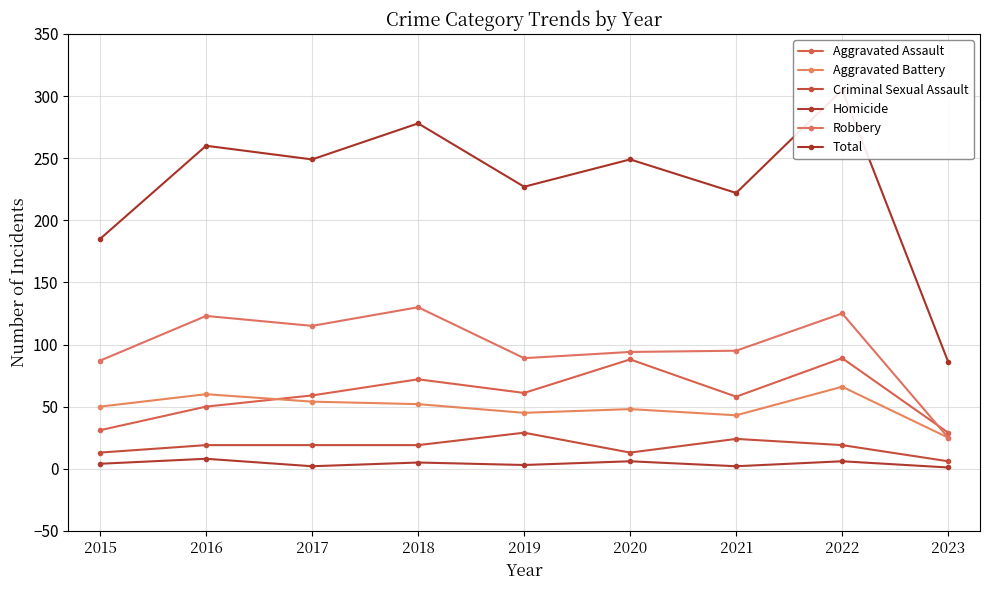

Where is the first local minimum for Robbery?

2017